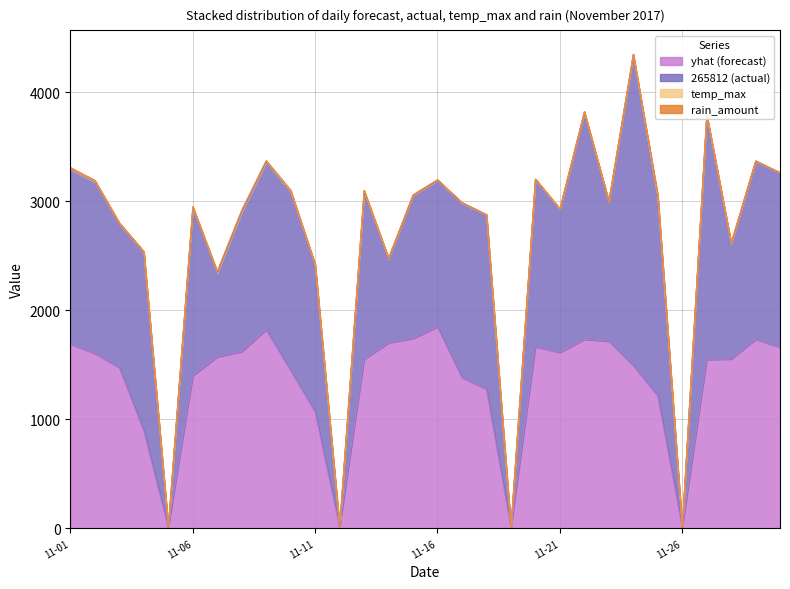

The temp_max series shows 1.5 at 2017-11-17. True or false?

False